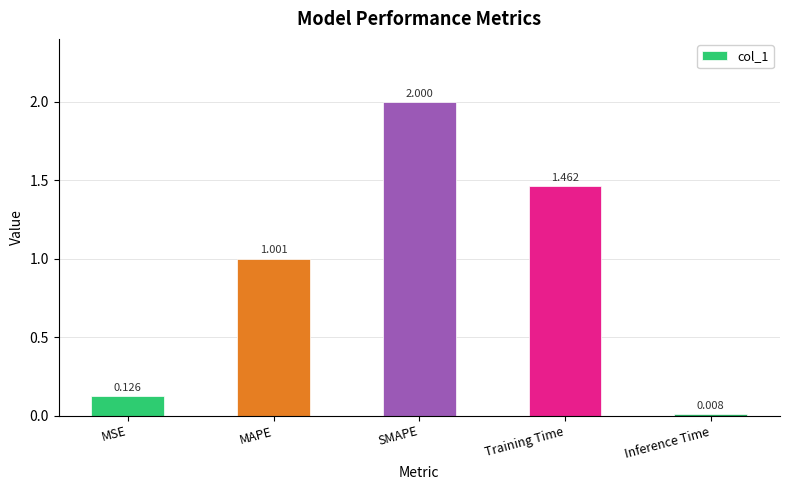

What is the label of the 4th bar from the right?

MAPE